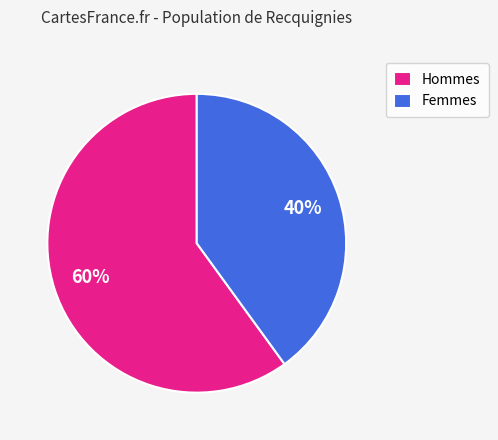

True or false: Femmes accounts for 54% of the total.

False